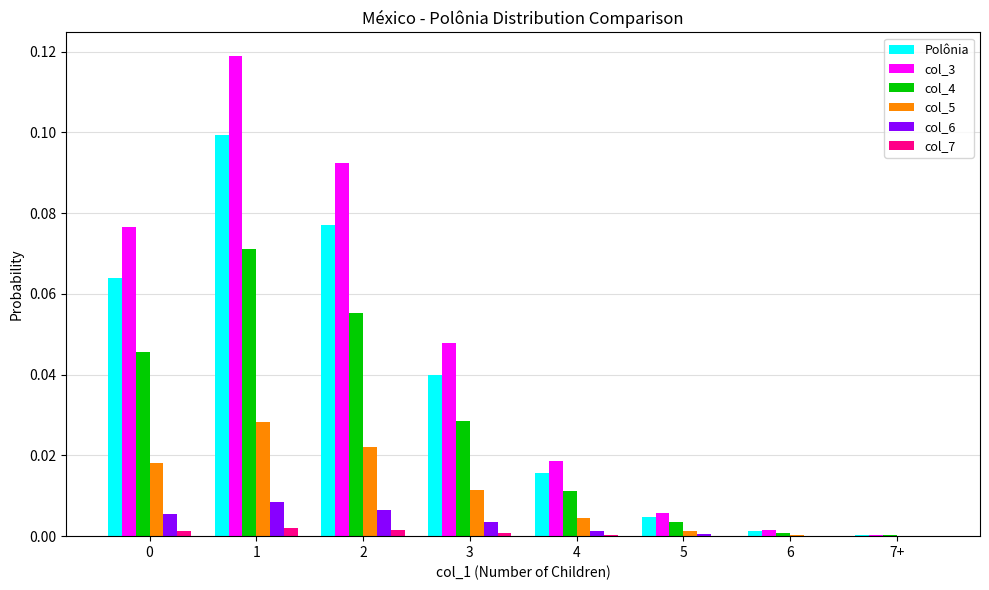

Does the chart contain stacked bars?

No